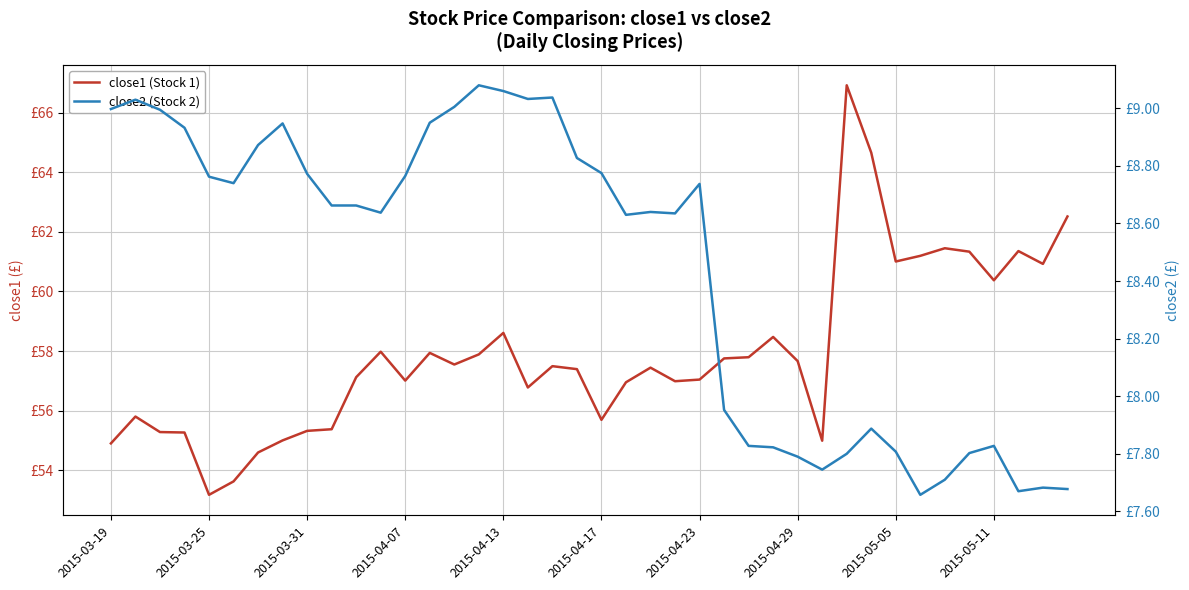

What is the maximum value for close1 (Stock 1)?

66.9